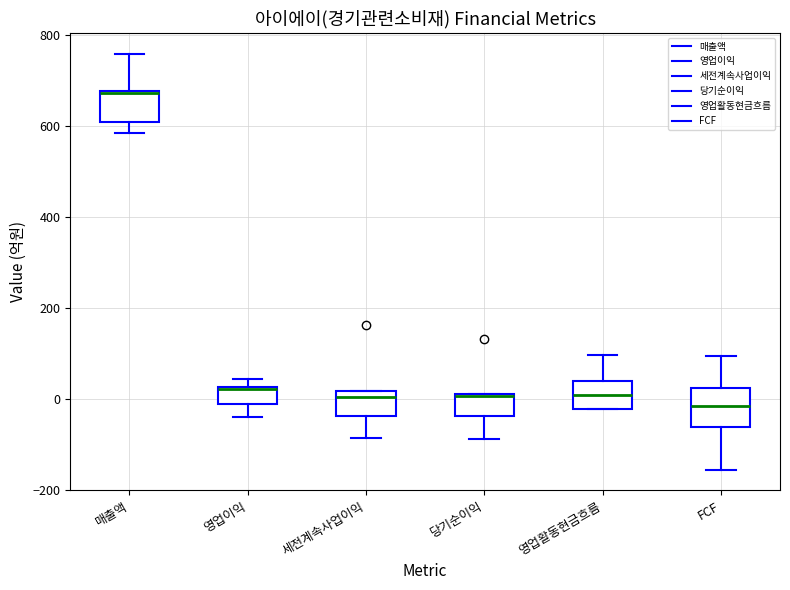

Reading left to right, transcribe this box plot: for each box, give where its median line is, the range the box spans, and where its two whiskers end, as read against the y-axis. The values are not printed on the chart, so give them approximately, as read against the axis.

매출액: median 680, box 600 to 680, whiskers 580 to 760
영업이익: median 20, box 0 to 20, whiskers -40 to 40
세전계속사업이익: median 0, box -40 to 20, whiskers -80 to 20
당기순이익: median 0, box -40 to 20, whiskers -80 to 20
영업활동현금흐름: median 20, box -20 to 40, whiskers -20 to 100
FCF: median -20, box -60 to 20, whiskers -160 to 100